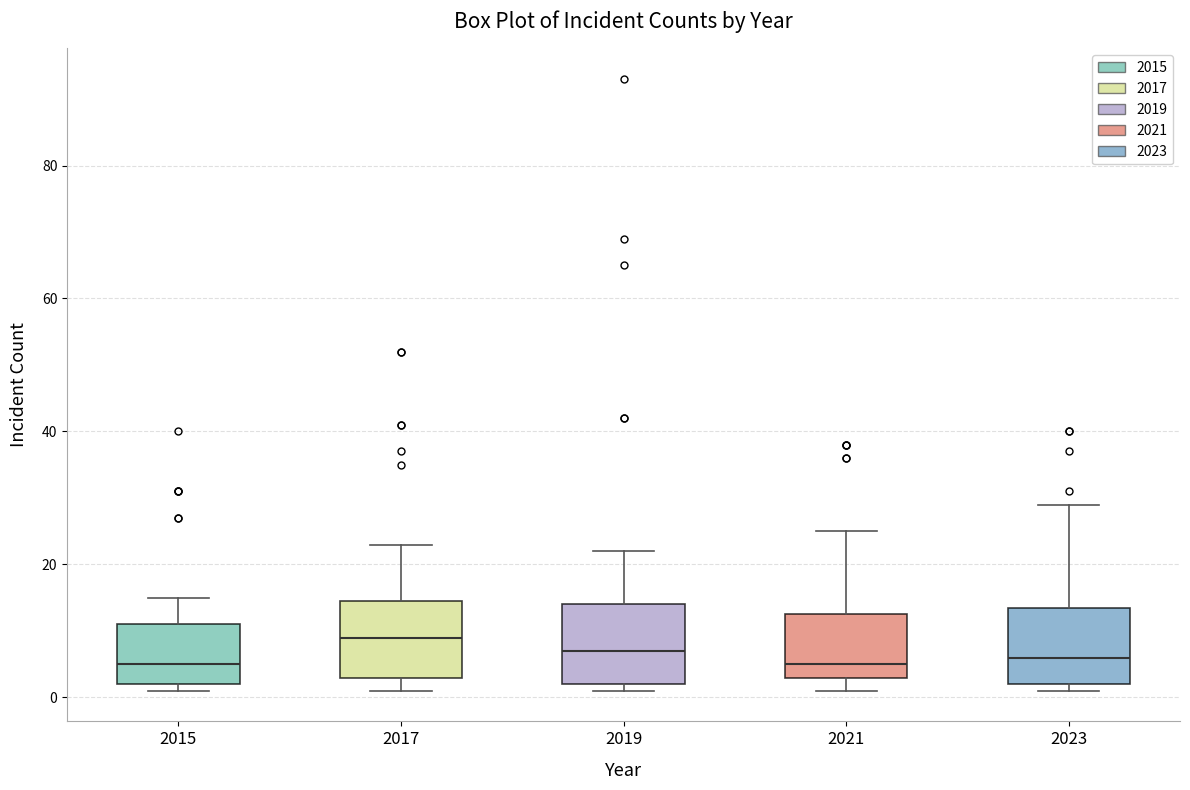

Reading left to right, transcribe this box plot: for each box, give where its median line is, the range the box spans, and where its two whiskers end, as read against the y-axis. The values are not printed on the chart, so give them approximately, as read against the axis.

2015: median 6, box 2 to 12, whiskers 2 (just below the box's lower edge) to 16
2017: median 10, box 4 to 14, whiskers 2 to 24
2019: median 8, box 2 to 14, whiskers 2 (just below the box's lower edge) to 22
2021: median 6, box 4 to 12, whiskers 2 to 26
2023: median 6, box 2 to 14, whiskers 2 (just below the box's lower edge) to 30